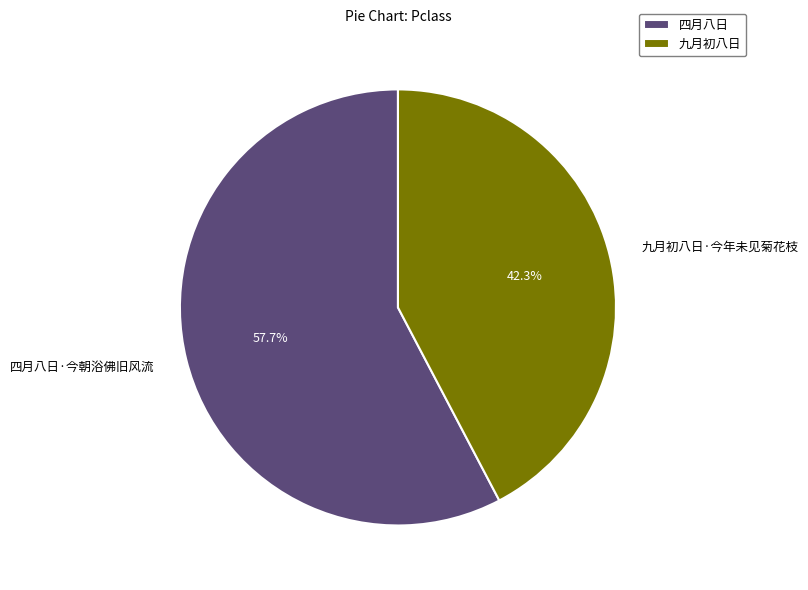

Combined, what portion of the pie is 九月初八日·今年未见菊花枝 and 四月八日·今朝浴佛旧风流?

100.0%